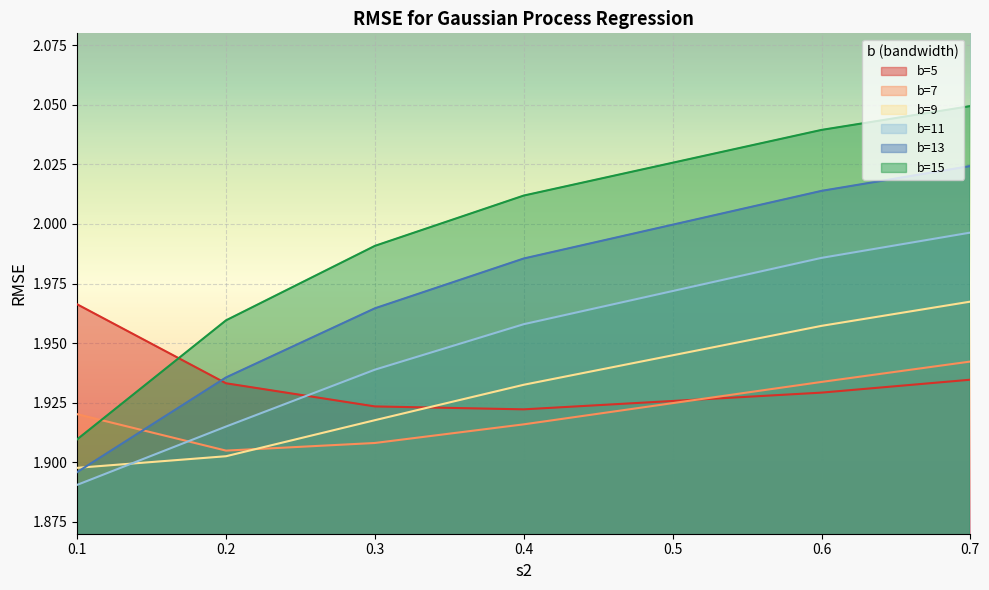

What position from the right is 0.1?

6